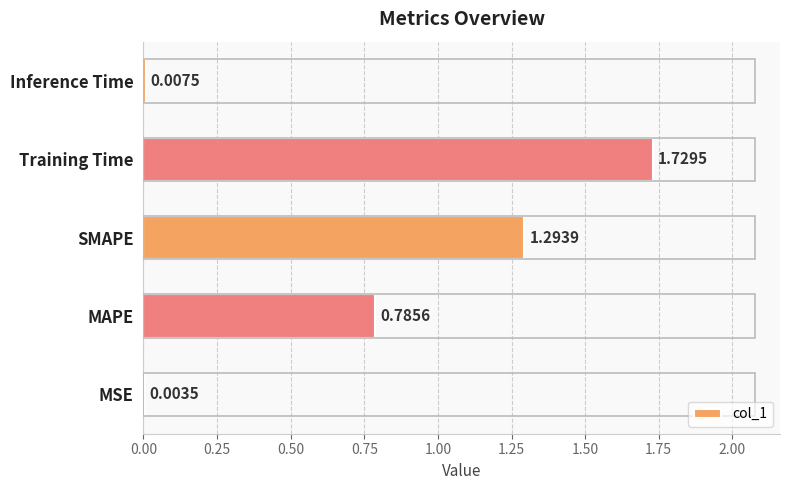

Which has a higher value, SMAPE or Training Time?

Training Time